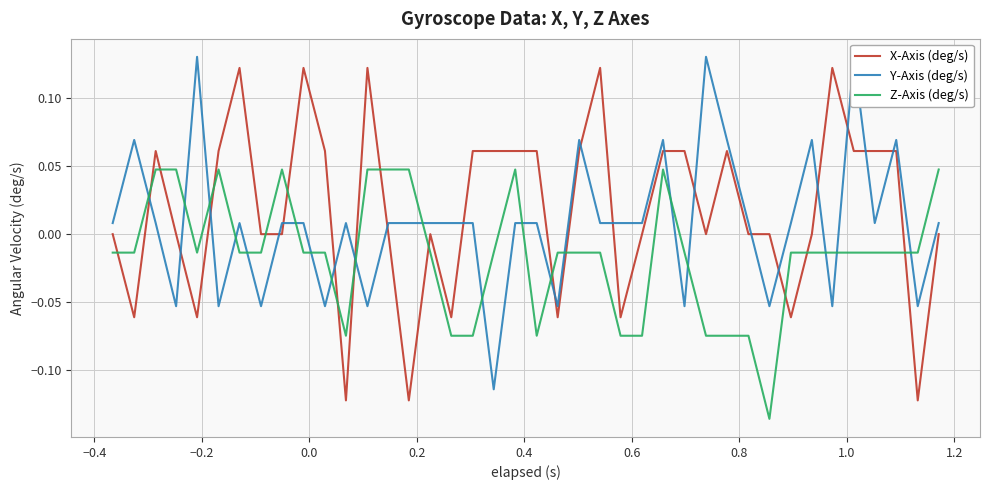

After their last crossing, which series has the higher values: X-Axis (deg/s) or Z-Axis (deg/s)?

Z-Axis (deg/s)